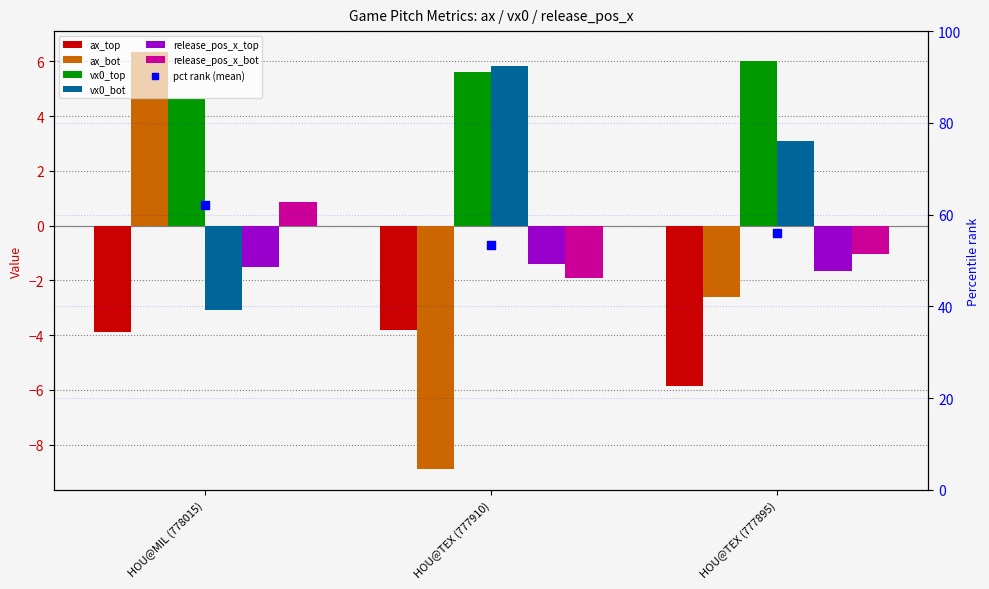

At which category is the sum across all series the highest?

HOU@MIL (778015)